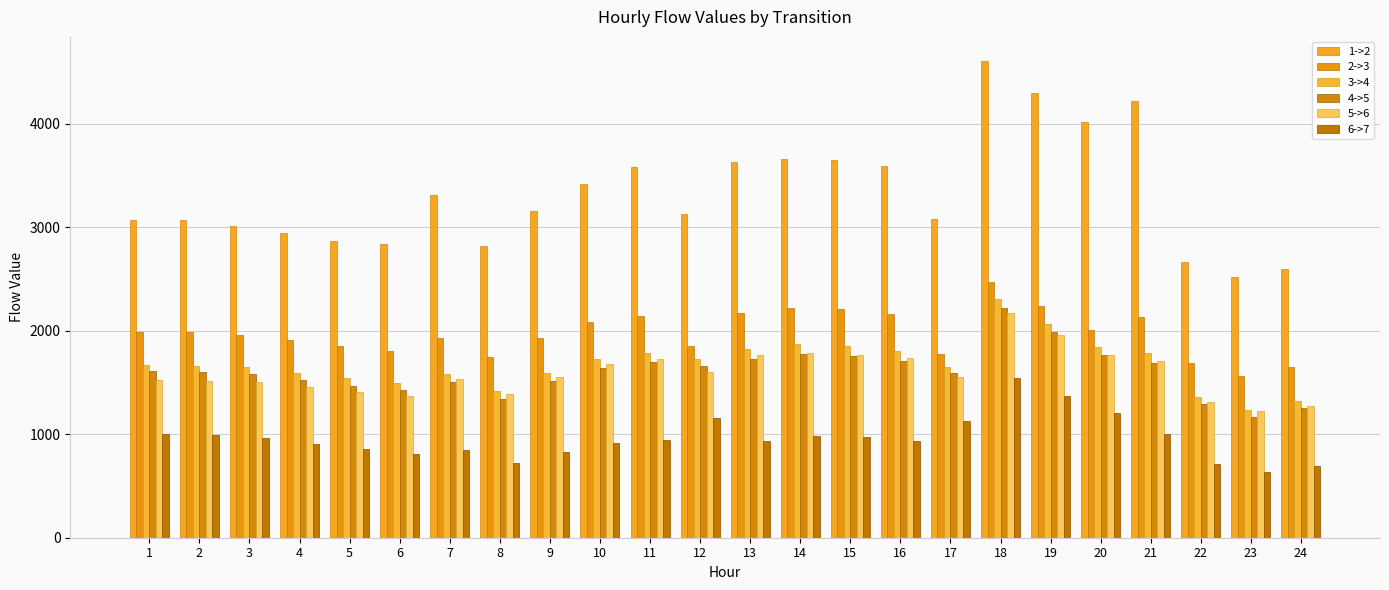

At which label is 2->3 closest to 2018?

20